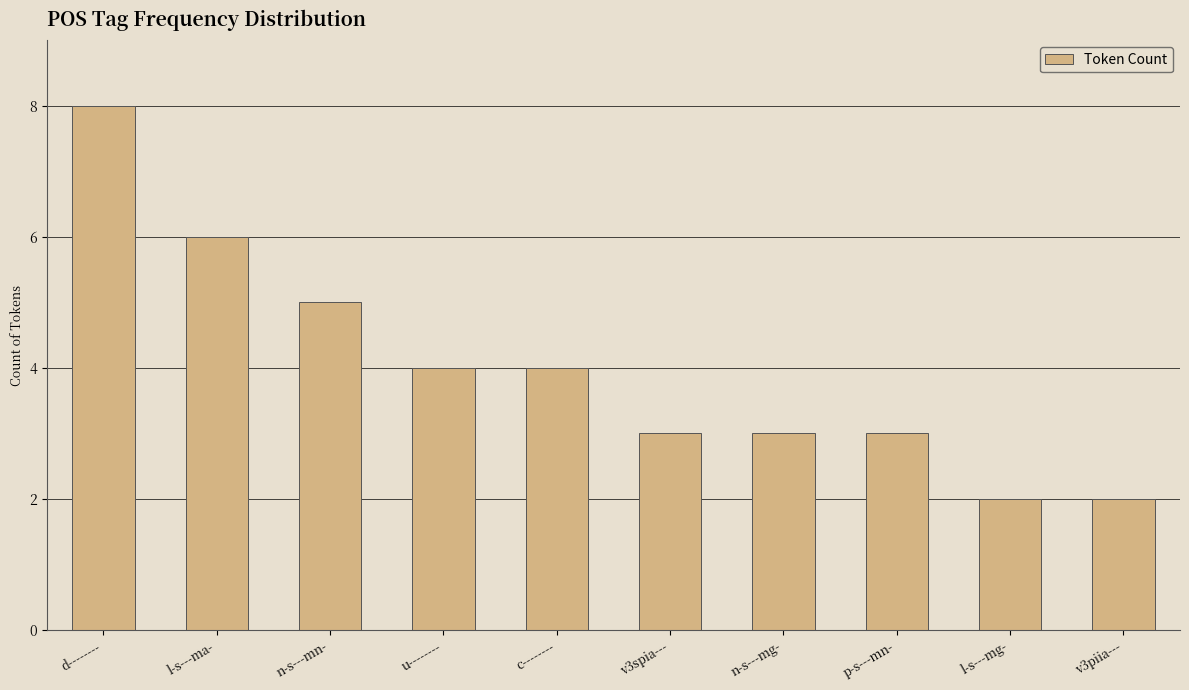

How many categories are shown in the chart?

10